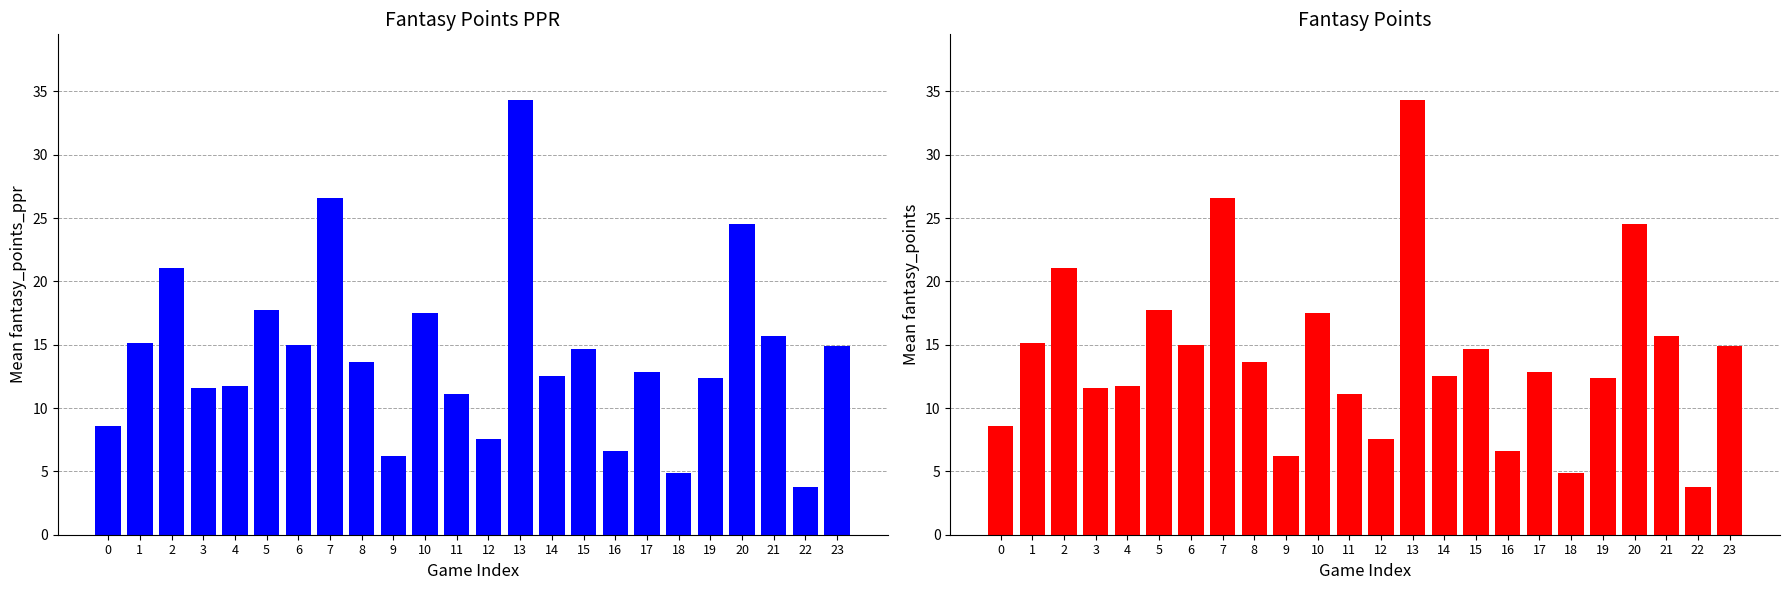

Which series has the widest spread of values?

fantasy_points_ppr